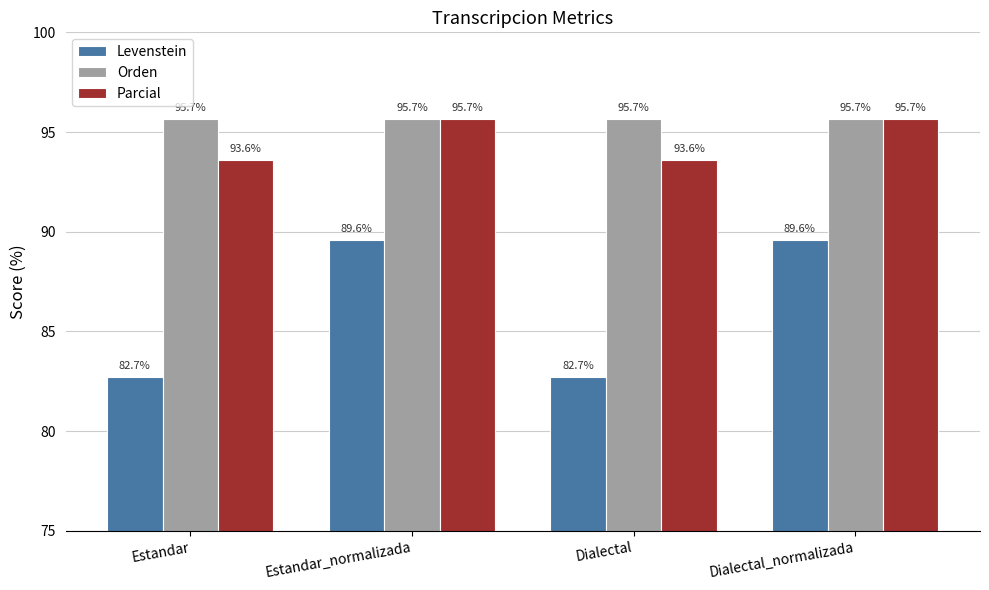

What are all the series names shown in the legend?

Levenstein, Orden, Parcial